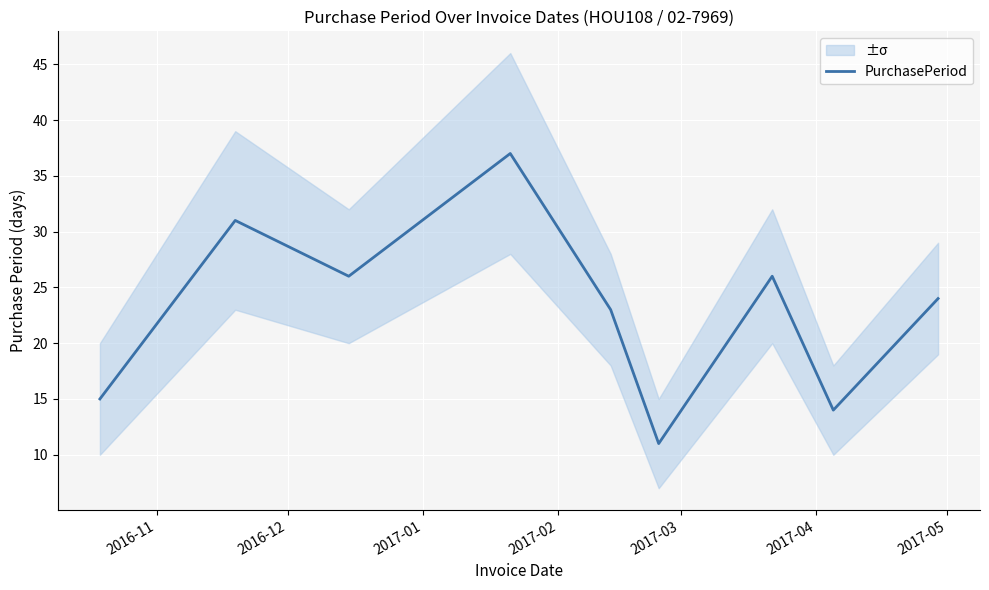

What is the maximum value for PurchasePeriod?

37